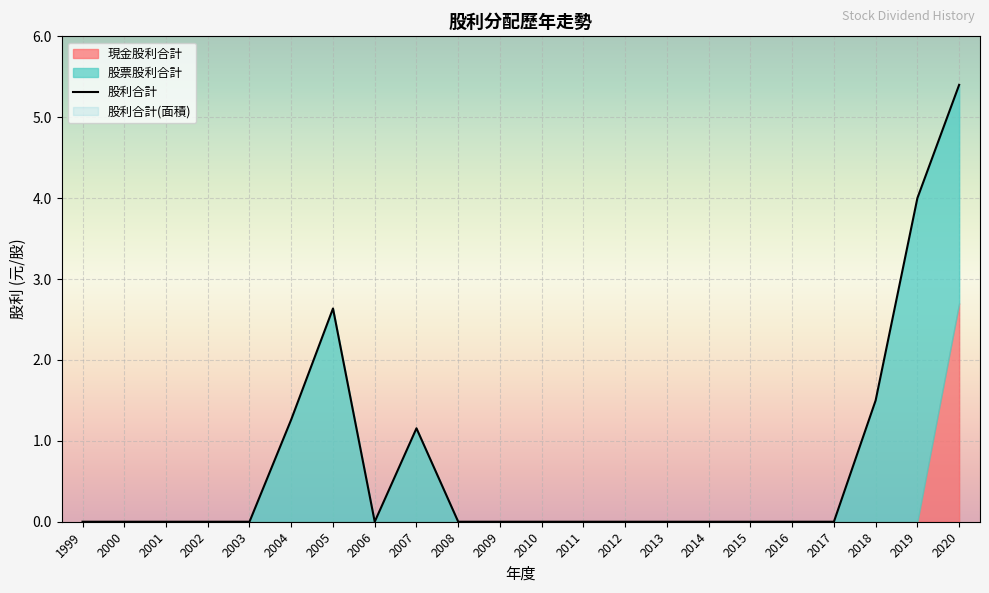

How many values in the 股票股利合計 series exceed 0?

6